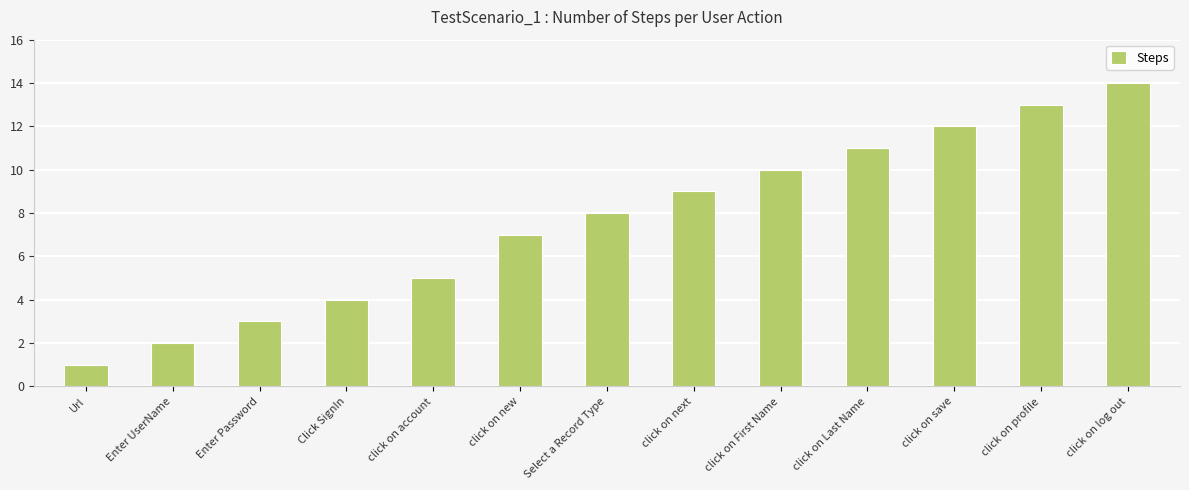

At which category does the chart reach its minimum across all series?

Url